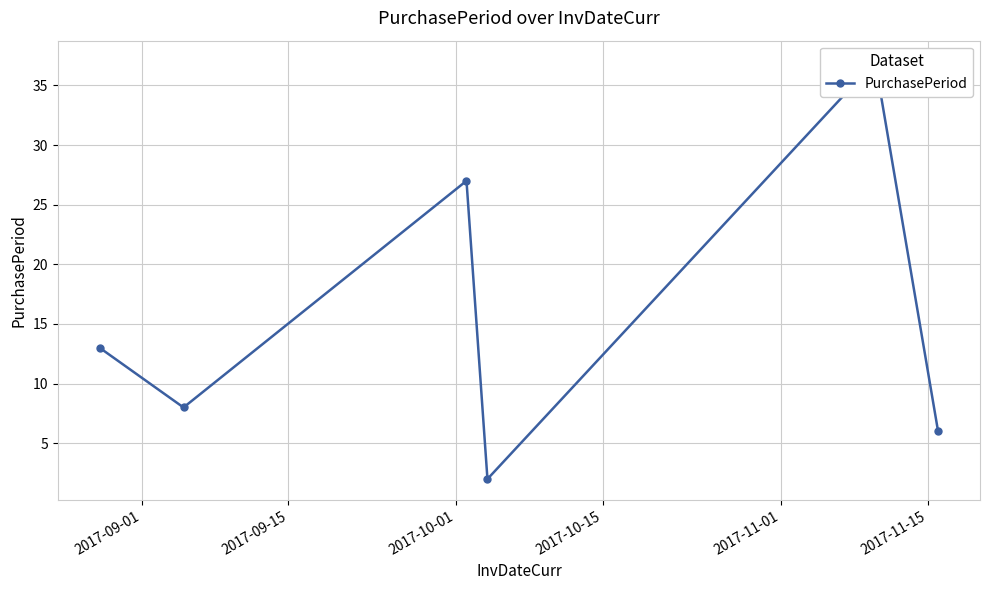

What is the average value?

16